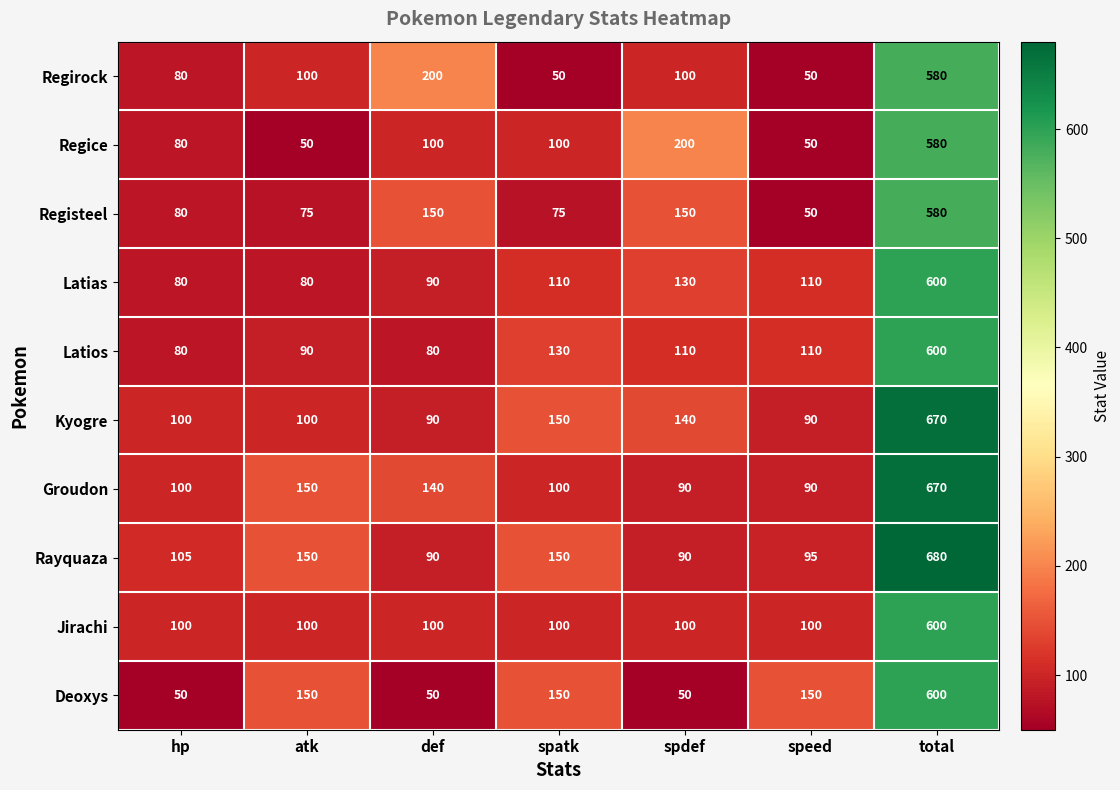

How many Deoxys values are between 50 and 150?

6